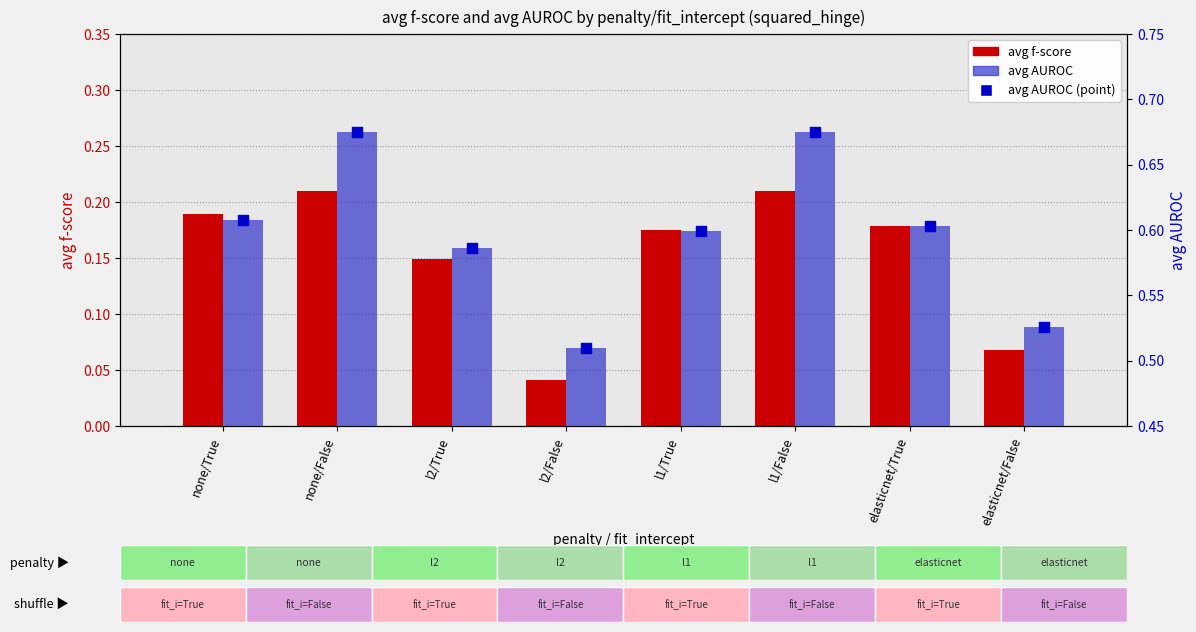

Which series has the largest Y range (max minus min)?

avg f-score